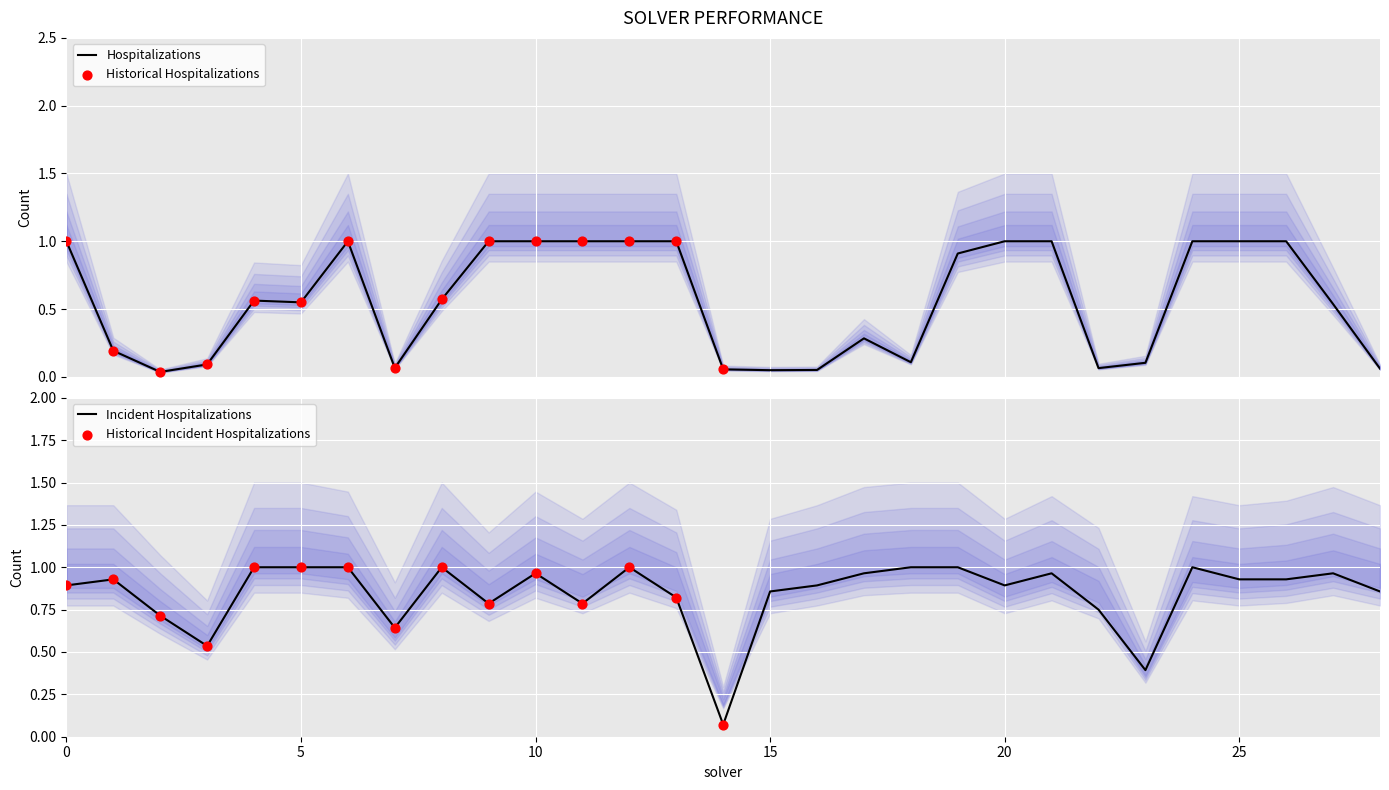

What is the total value across all series at 14?

0.1